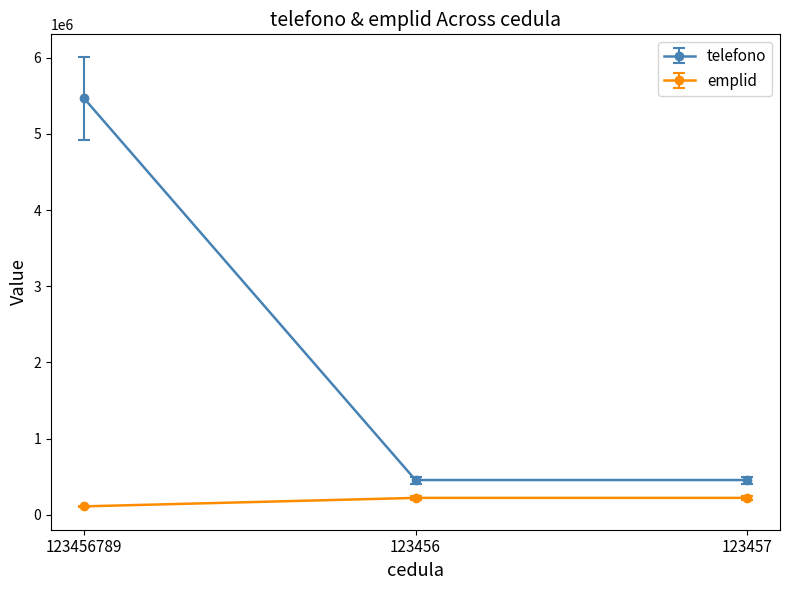

At which category is the sum across all series the highest?

123456789